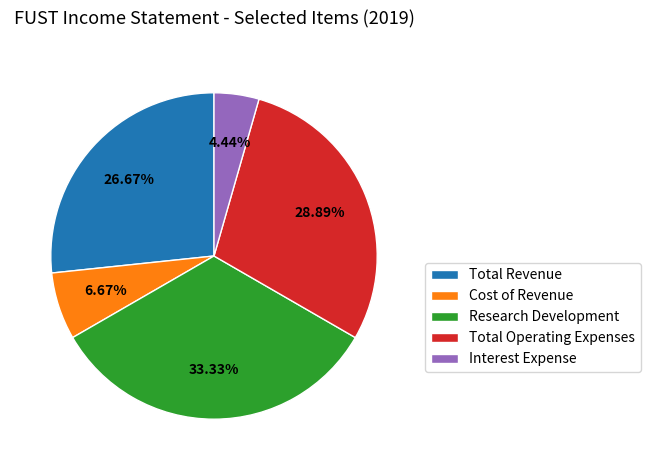

What is the ratio of the value at Cost of Revenue to the value at Research Development?

0.2